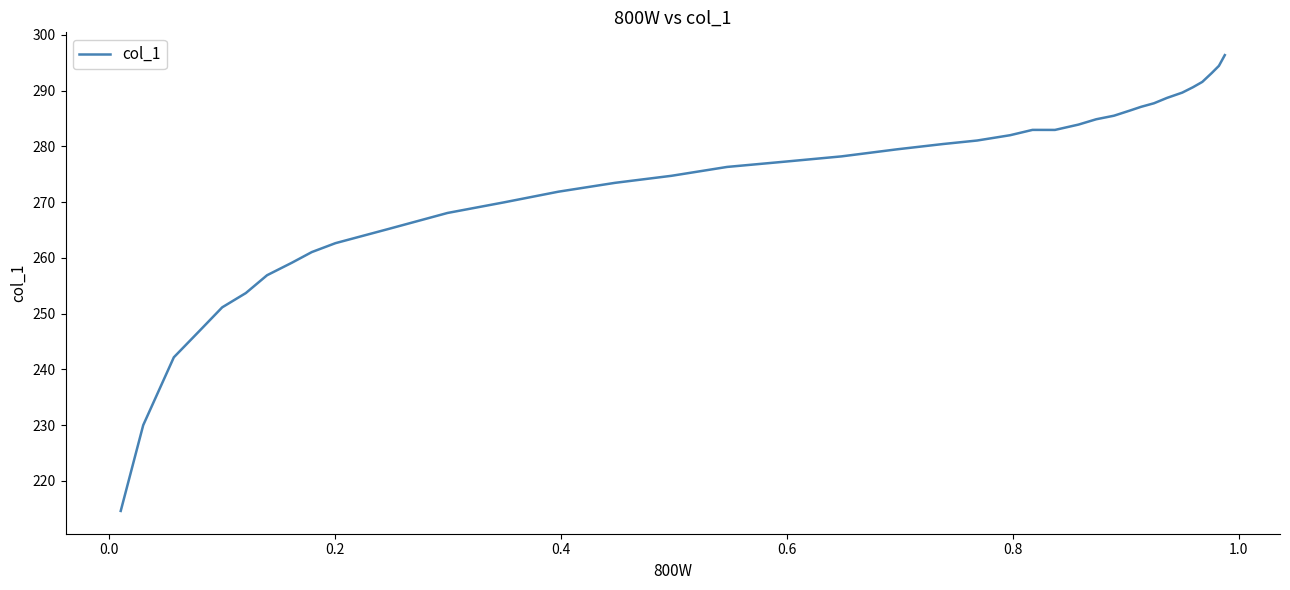

What is the difference between the maximum and minimum values?

81.8